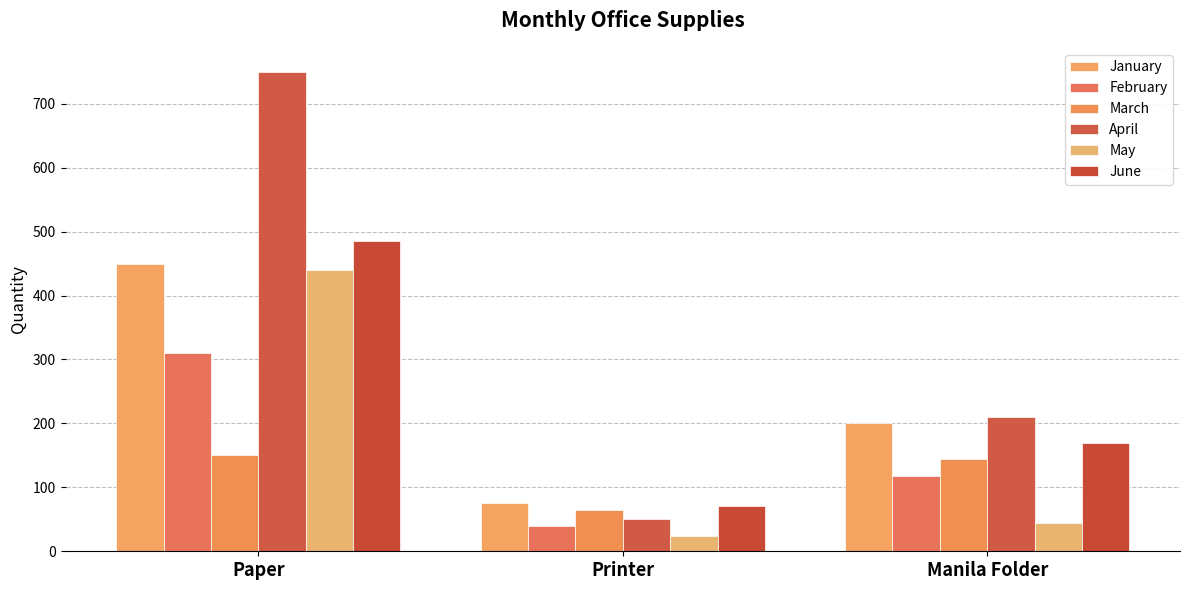

Which category has the highest value in the April series?

Paper